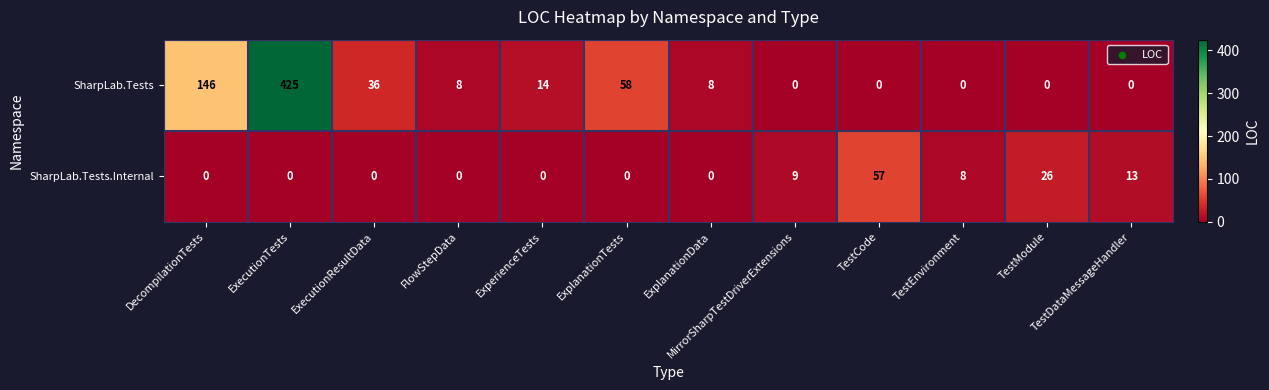

Rank the series by their maximum value, from highest to lowest.

SharpLab.Tests, SharpLab.Tests.Internal